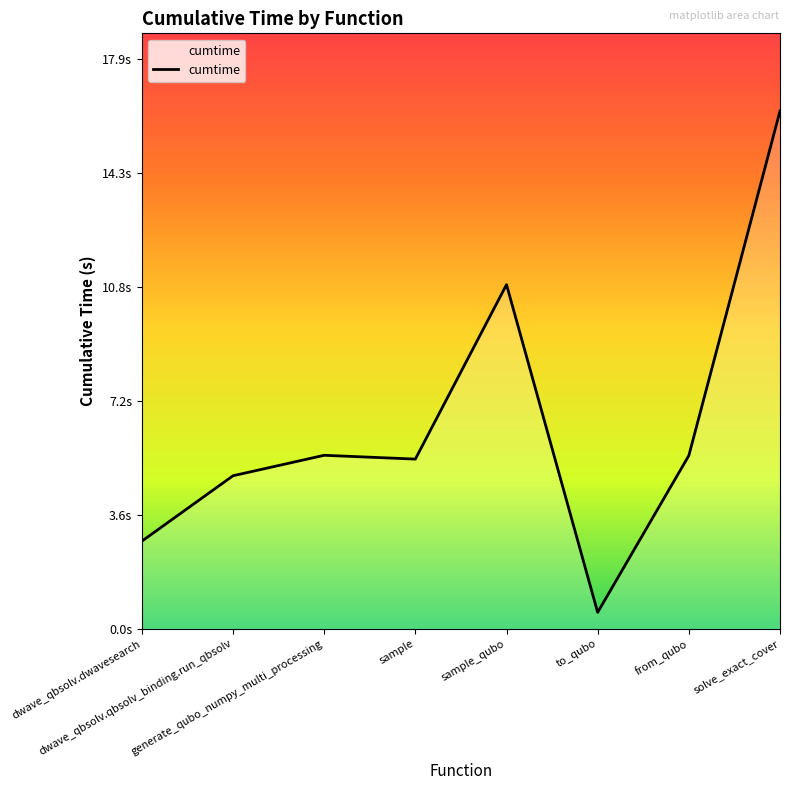

Which category has the lowest value across all series?

to_qubo